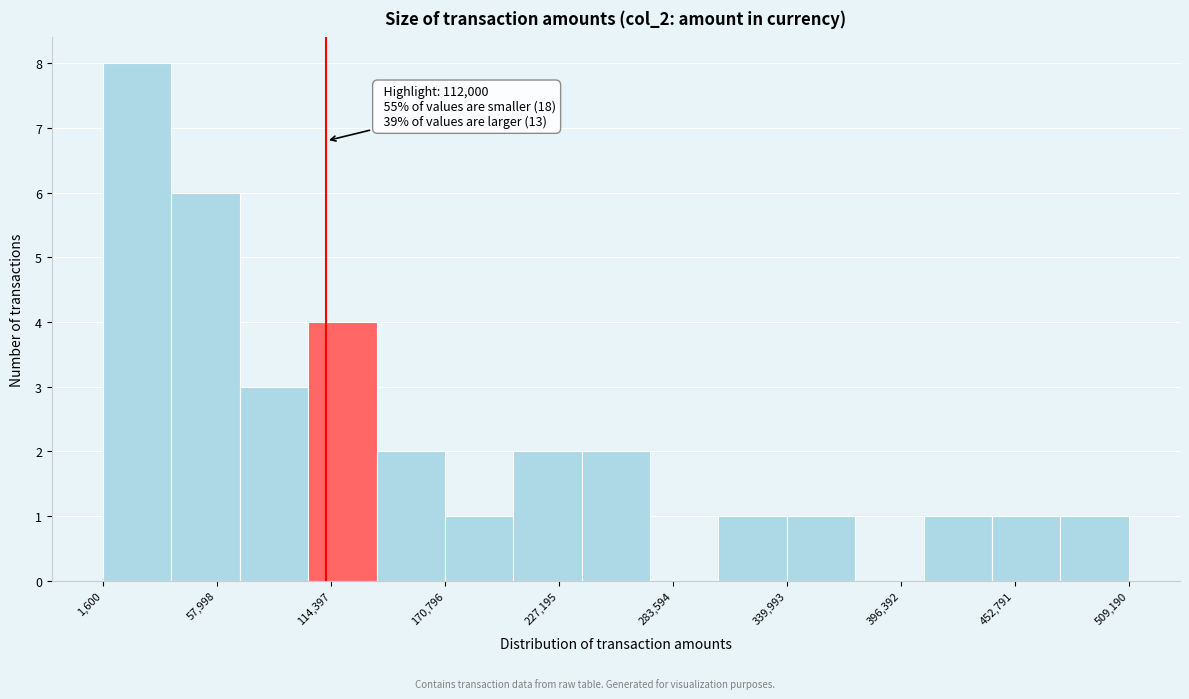

Around what value on the x-axis is the tallest bar? Give the approximate position of its centre, as read against the axis.

20000